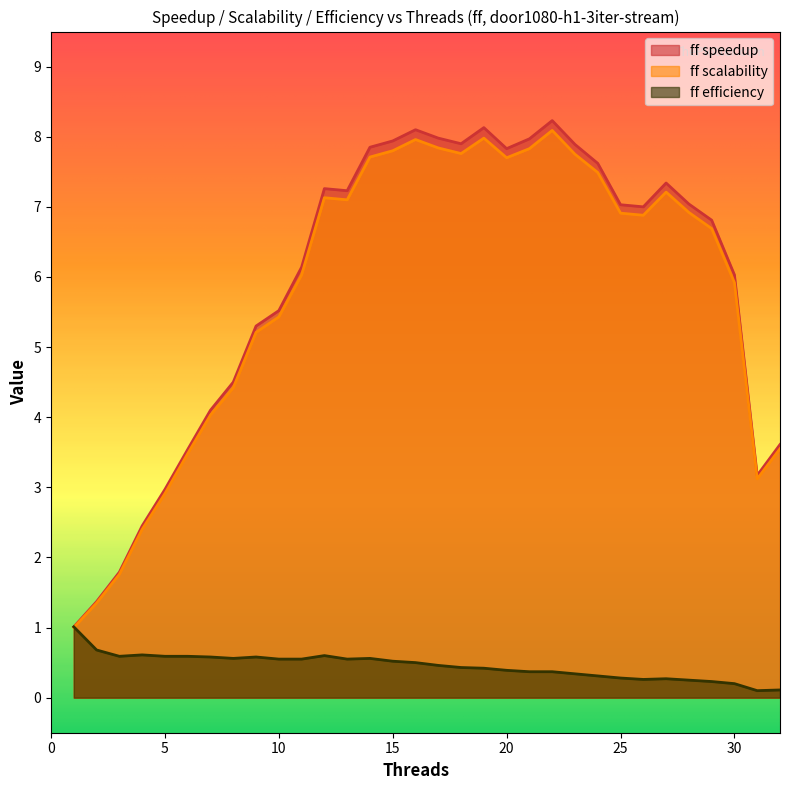

Reading left to right, extract all data points from this chart.

ff speedup: 1.0	1.4	1.8	2.5	3.0	3.5	4.1	4.5	5.3	5.5	6.1	7.3	7.2	7.8	7.9	8.1	8.0	7.9	8.1	7.8	8.0	8.2	7.9	7.6	7.0	7.0	7.3	7.0	6.8	6.0	3.2	3.6
ff scalability: 1.0	1.4	1.8	2.4	2.9	3.5	4.0	4.4	5.2	5.4	6.0	7.1	7.1	7.7	7.8	8.0	7.8	7.8	8.0	7.7	7.8	8.1	7.8	7.5	6.9	6.9	7.2	6.9	6.7	5.9	3.1	3.5
ff efficiency: 1.0	0.7	0.6	0.6	0.6	0.6	0.6	0.6	0.6	0.6	0.6	0.6	0.6	0.6	0.5	0.5	0.5	0.4	0.4	0.4	0.4	0.4	0.3	0.3	0.3	0.3	0.3	0.2	0.2	0.2	0.1	0.1